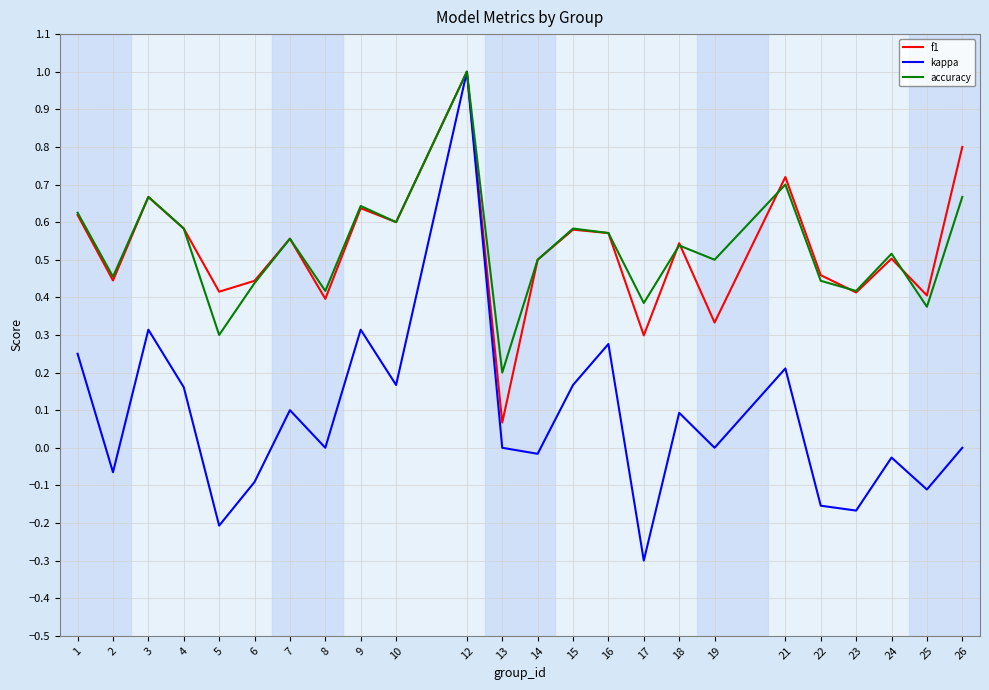

The value of f1 at 4 is 0.9. True or false?

False